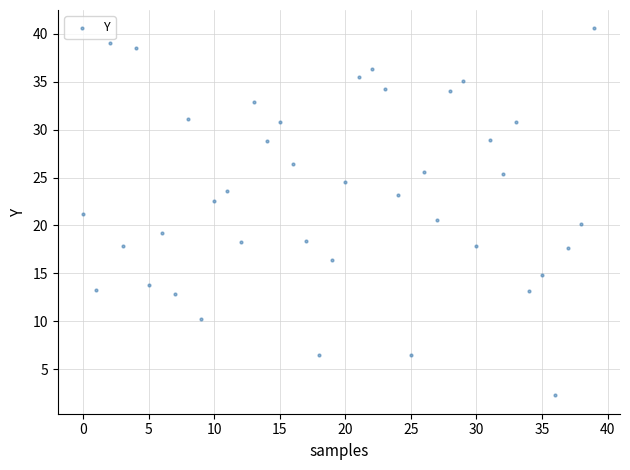

How many points are shown in the scatter plot?

40